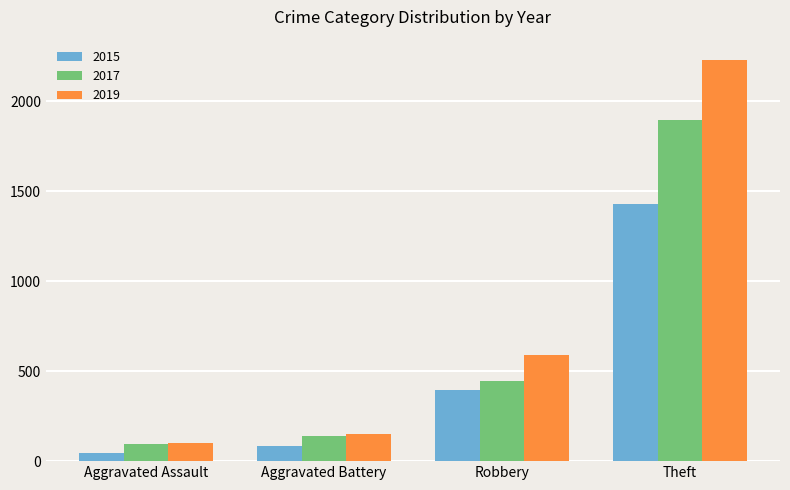

What is the difference between the maximum and second lowest values in the 2015 series?

1347